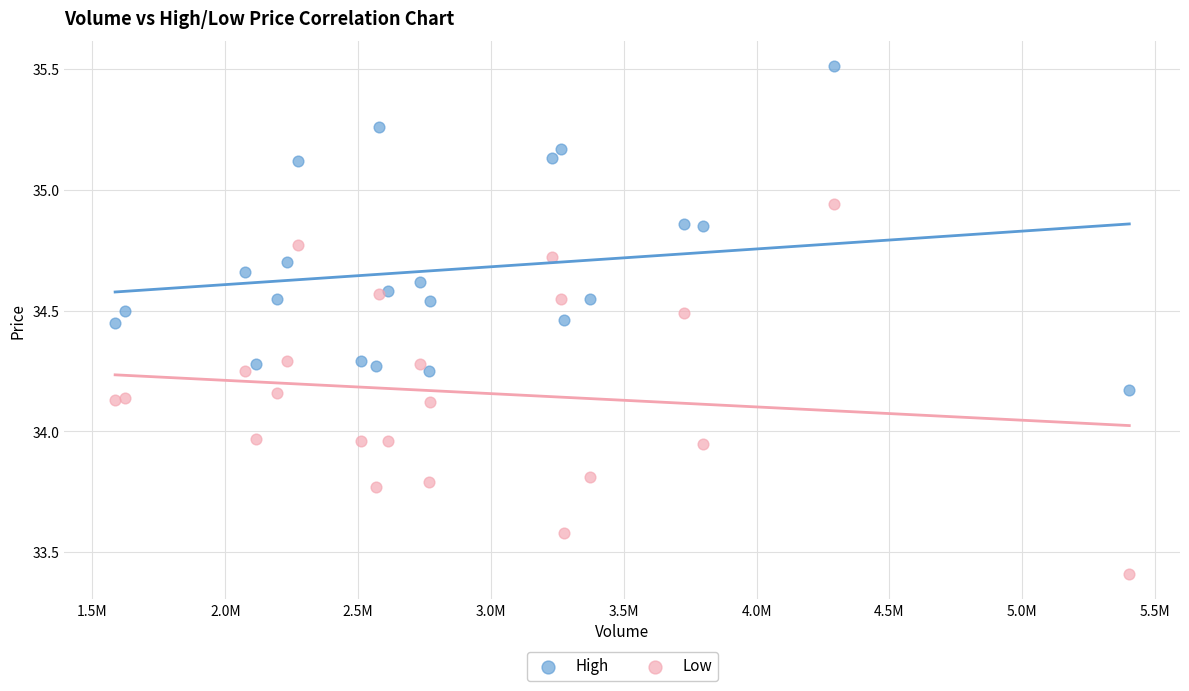

Which series reaches the maximum Y coordinate?

High